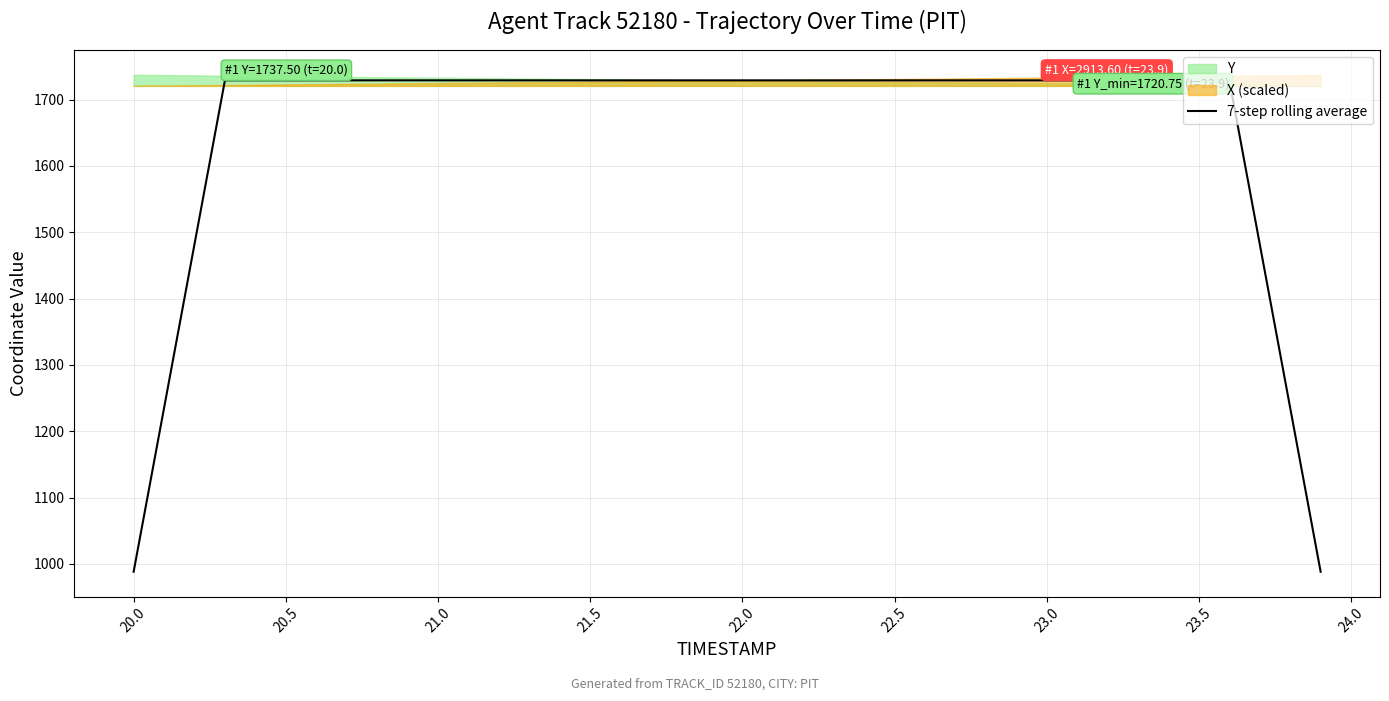

The 7-step rolling average series shows 2892.9 at 22.0. True or false?

False